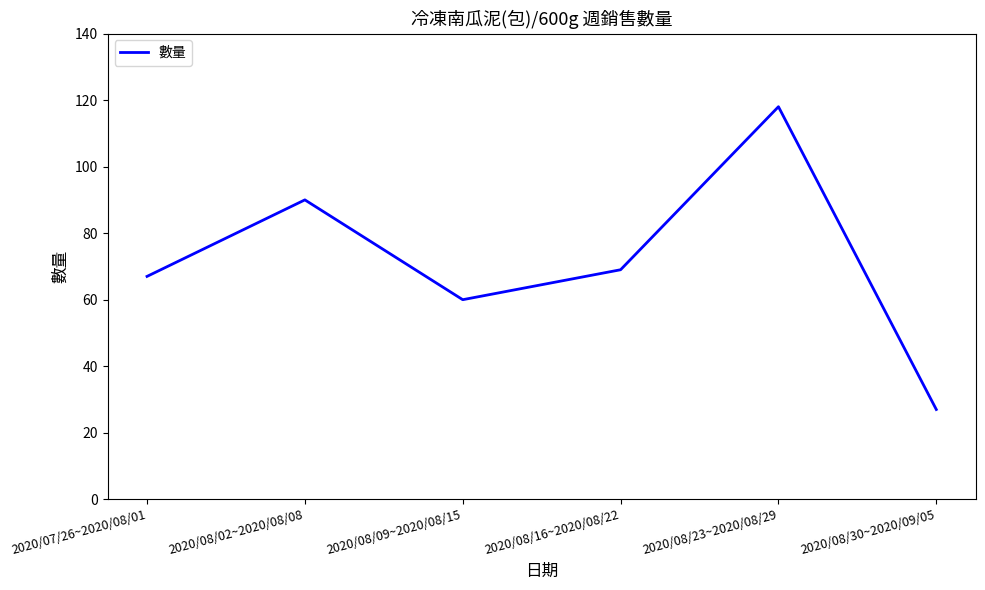

List the labels in order of value, largest first.

2020/08/23~2020/08/29, 2020/08/02~2020/08/08, 2020/08/16~2020/08/22, 2020/07/26~2020/08/01, 2020/08/09~2020/08/15, 2020/08/30~2020/09/05